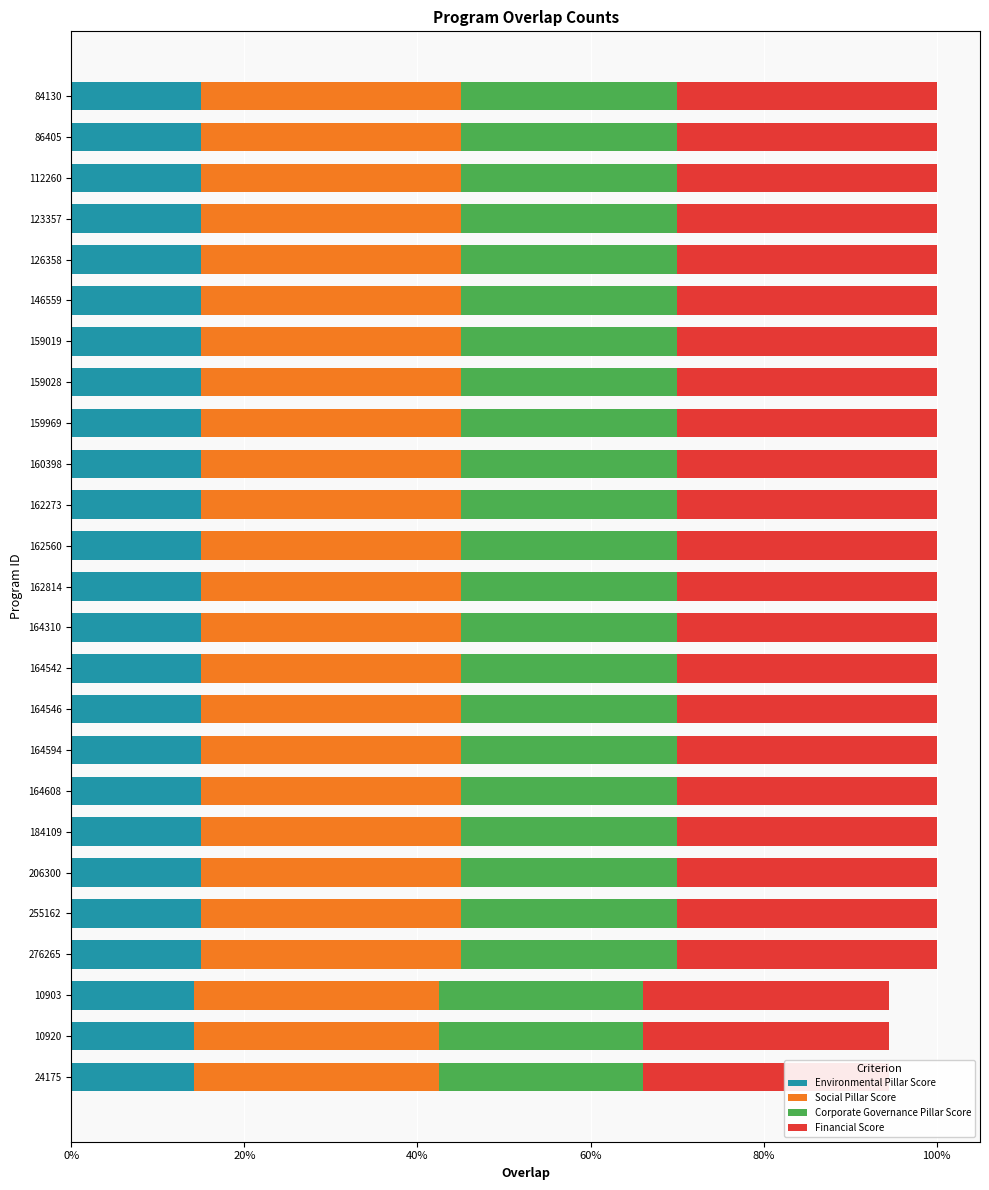

Reading left to right, extract all data points from this chart.

Environmental Pillar Score: 2.7	2.7	2.7	2.7	2.7	2.7	2.7	2.7	2.7	2.7	2.7	2.7	2.7	2.7	2.7	2.7	2.7	2.7	2.7	2.7	2.7	2.7	2.5	2.5	2.5
Social Pillar Score: 5.4	5.4	5.4	5.4	5.4	5.4	5.4	5.4	5.4	5.4	5.4	5.4	5.4	5.4	5.4	5.4	5.4	5.4	5.4	5.4	5.4	5.4	5.1	5.1	5.1
Corporate Governance Pillar Score: 4.5	4.5	4.5	4.5	4.5	4.5	4.5	4.5	4.5	4.5	4.5	4.5	4.5	4.5	4.5	4.5	4.5	4.5	4.5	4.5	4.5	4.5	4.2	4.2	4.2
Financial Score: 5.4	5.4	5.4	5.4	5.4	5.4	5.4	5.4	5.4	5.4	5.4	5.4	5.4	5.4	5.4	5.4	5.4	5.4	5.4	5.4	5.4	5.4	5.1	5.1	5.1